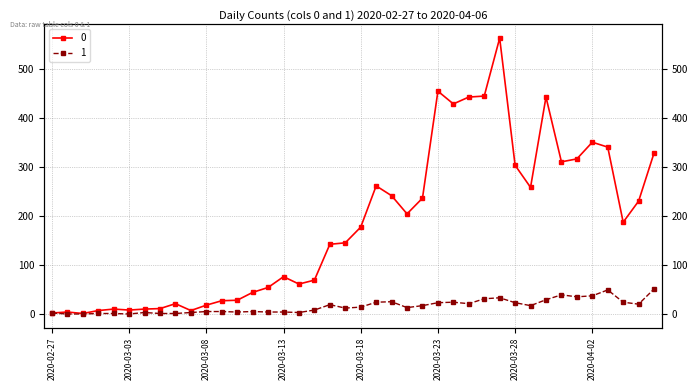

What is the greatest value displayed?

562